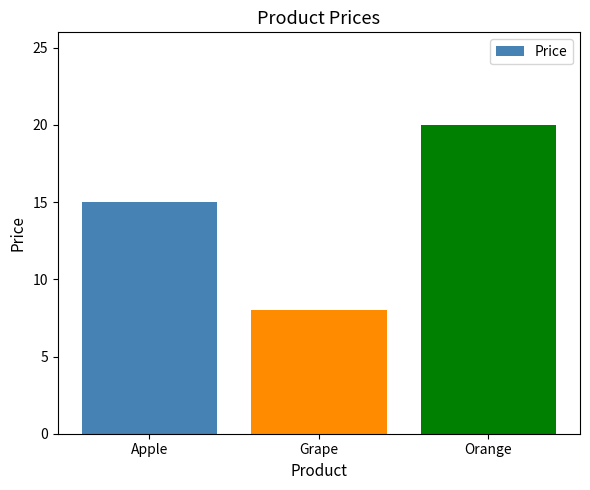

List the labels in order of value, largest first.

Orange, Apple, Grape